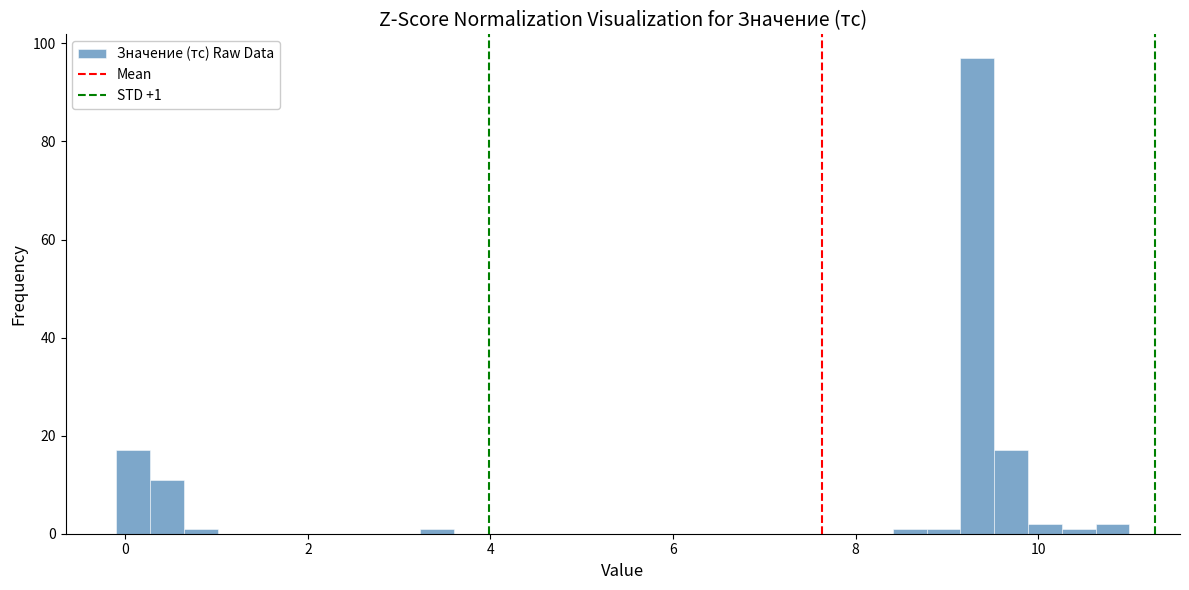

Read against the x-axis, roughly where is the centre of the tallest bar?

9.4